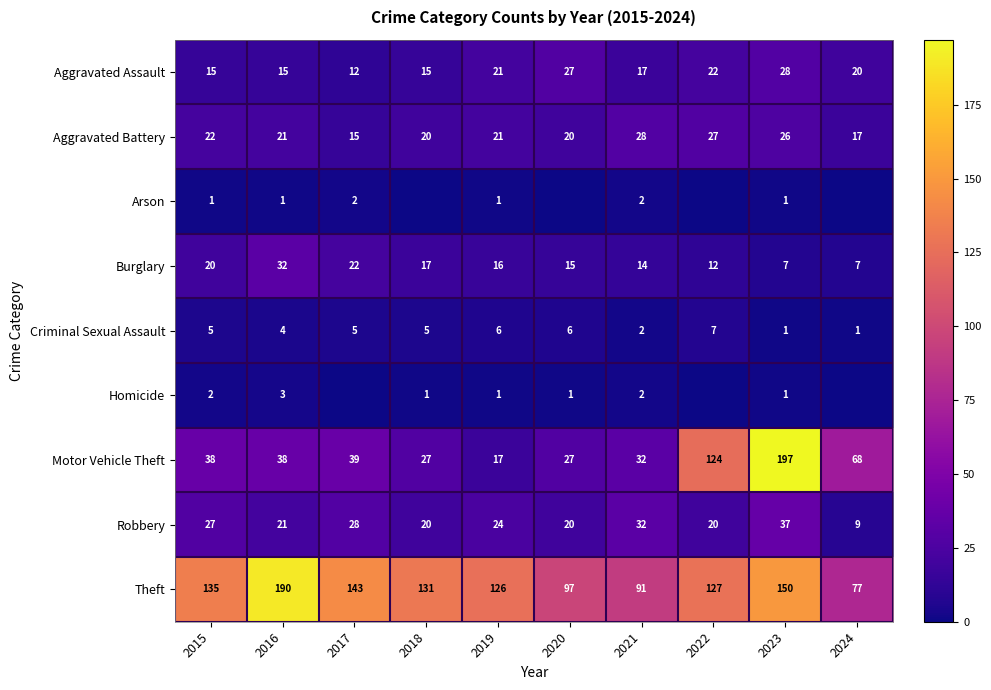

Is it true that Motor Vehicle Theft equals 124 at 2022?

True